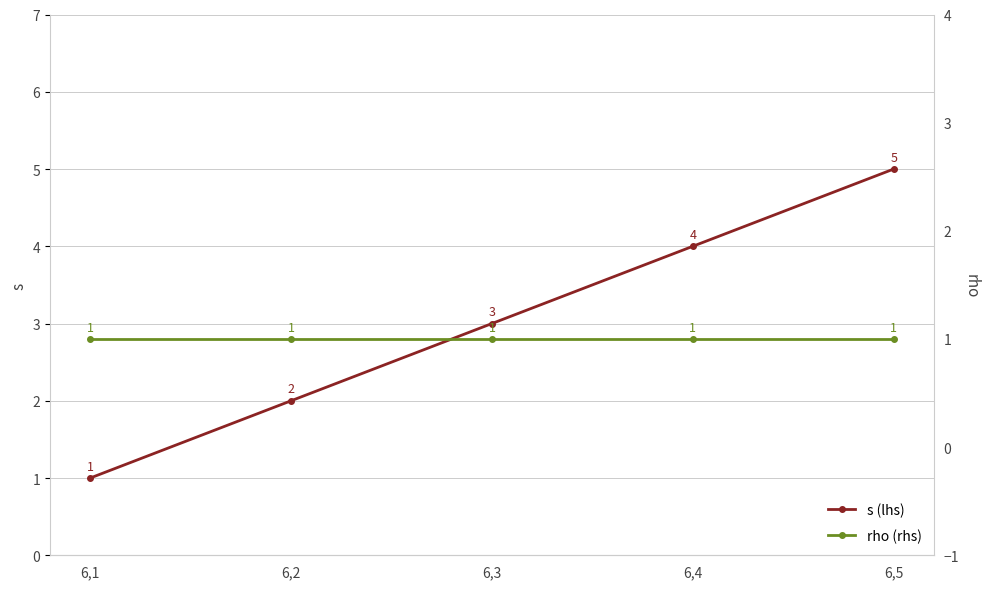

True or false: rho (rhs) and s (lhs) intersect in this chart.

False